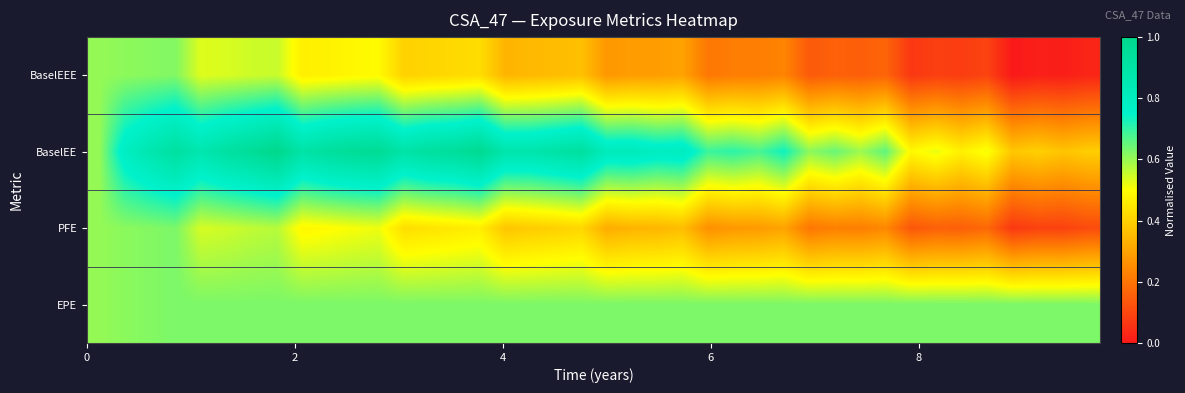

What is the maximum value shown in the chart?

1.0